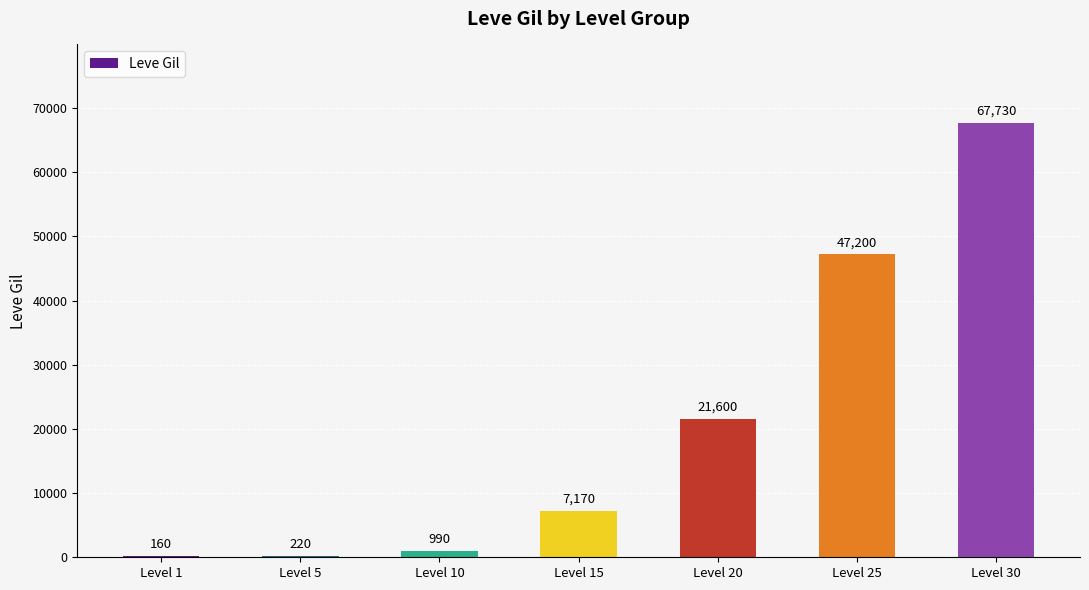

Which label corresponds to the largest value in the chart?

Level 30